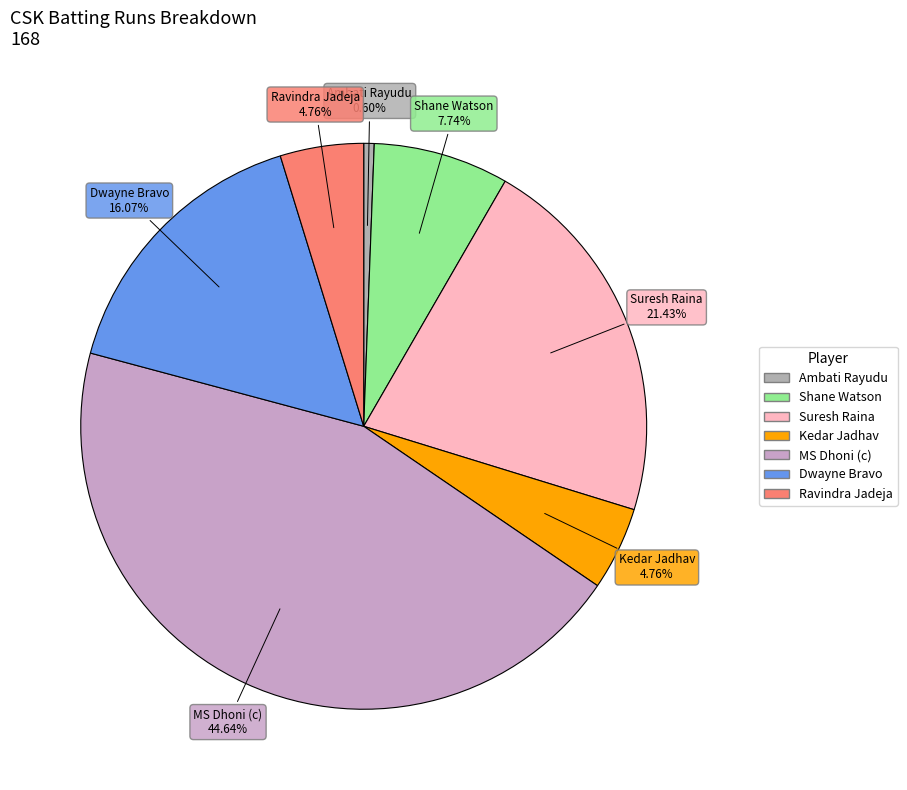

Approximately how many times larger is the value at Dwayne Bravo compared to MS Dhoni (c)?

0.4